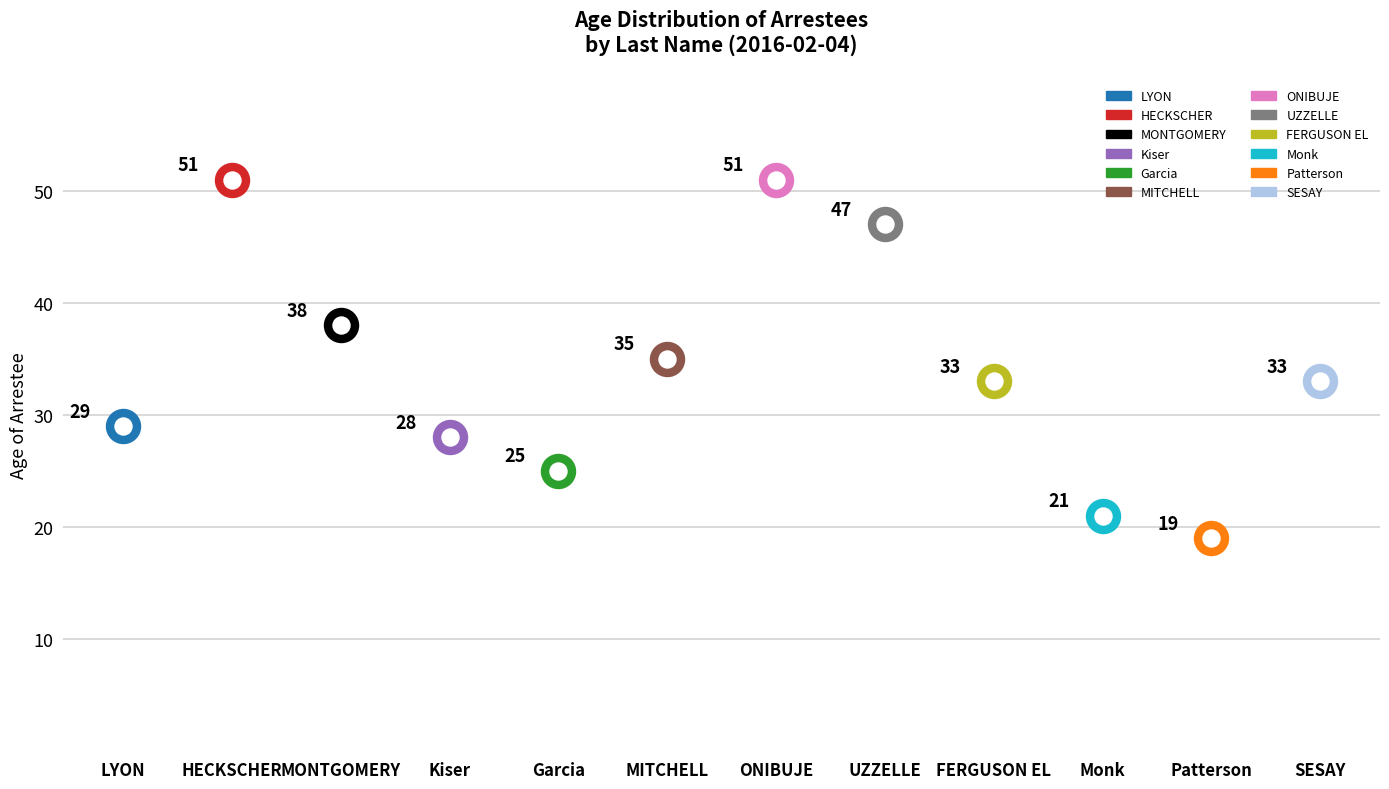

Between Garcia and LYON, which is larger?

LYON